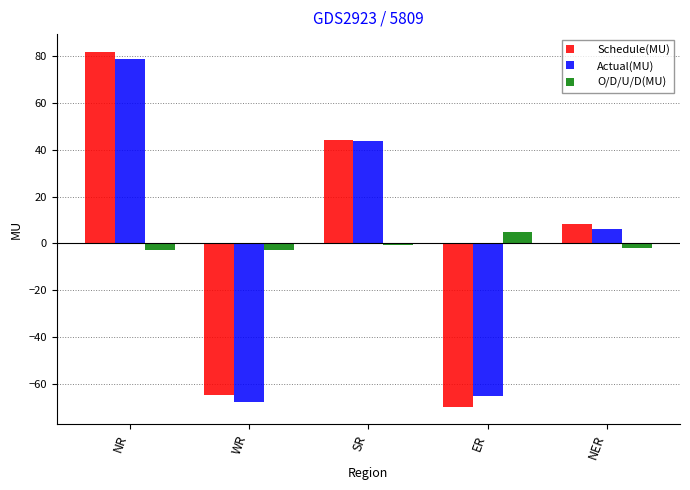

What is the difference between the Actual(MU) values at ER and SR?

108.5